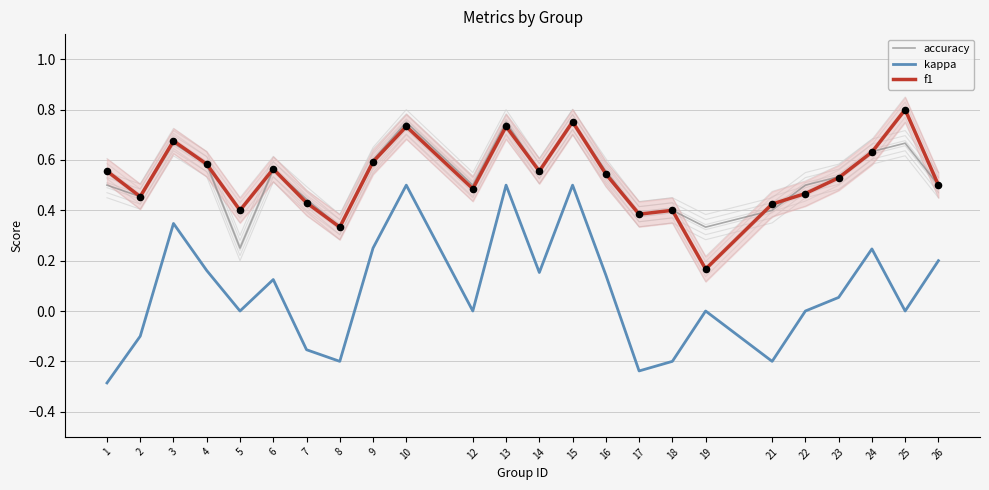

Which series has the largest Y range (max minus min)?

kappa